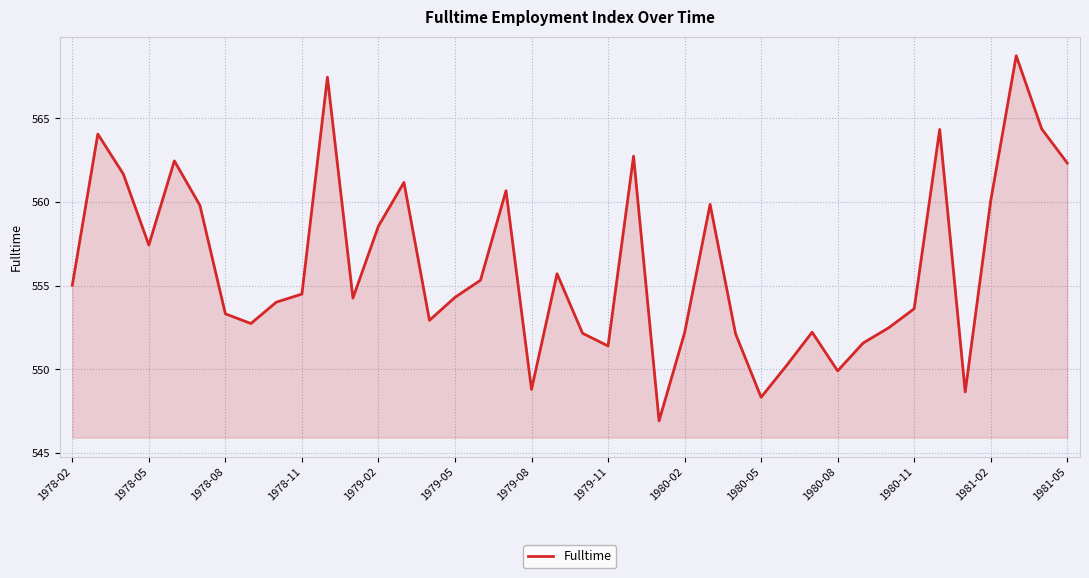

What is the smallest value displayed?

546.9